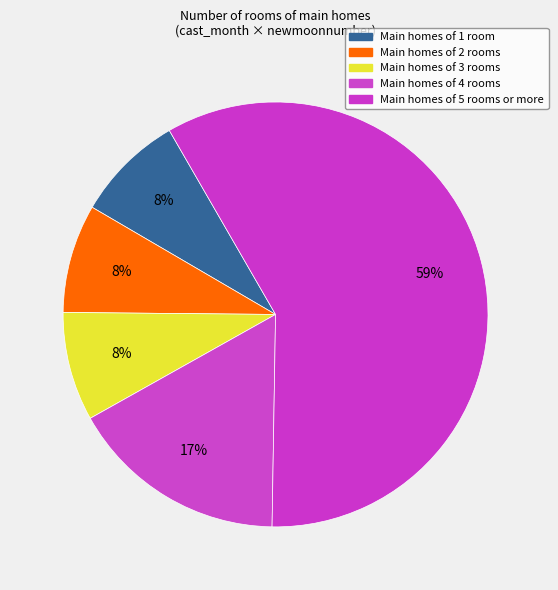

Is there any slice that represents more than half of the pie?

Yes